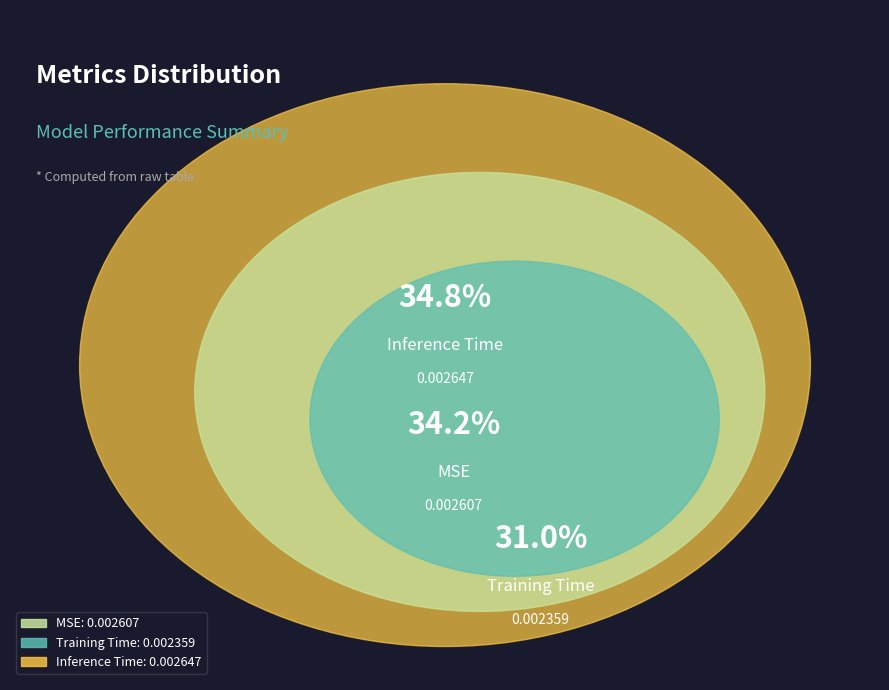

To the nearest percent, what is the difference between the MSE and Training Time slice percentages?

3%